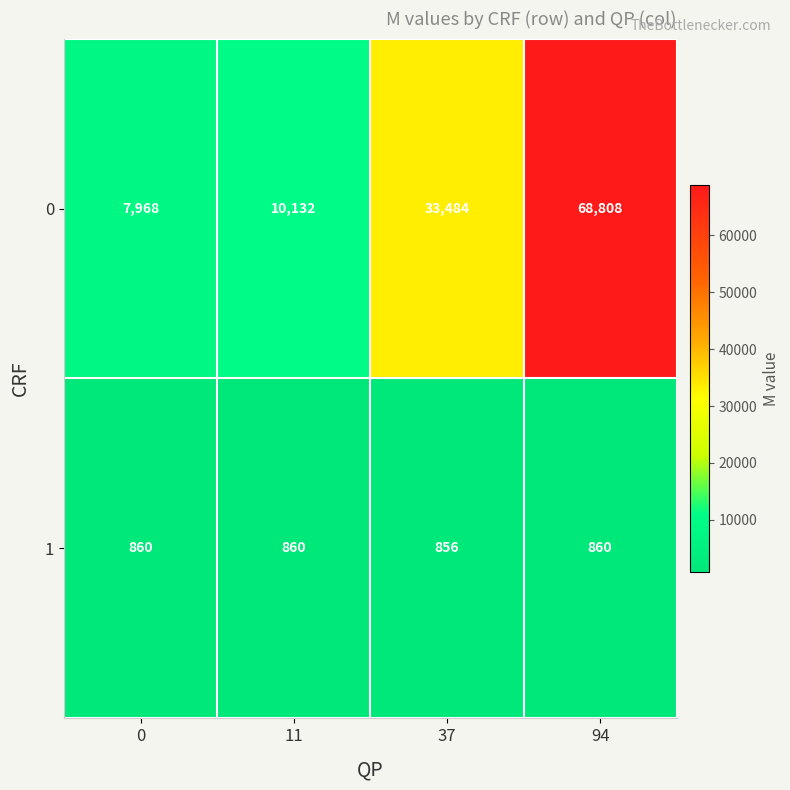

Reading right to left, list all the values displayed in this chart.

0: 68808	33484	10132	7968
1: 860	856	860	860